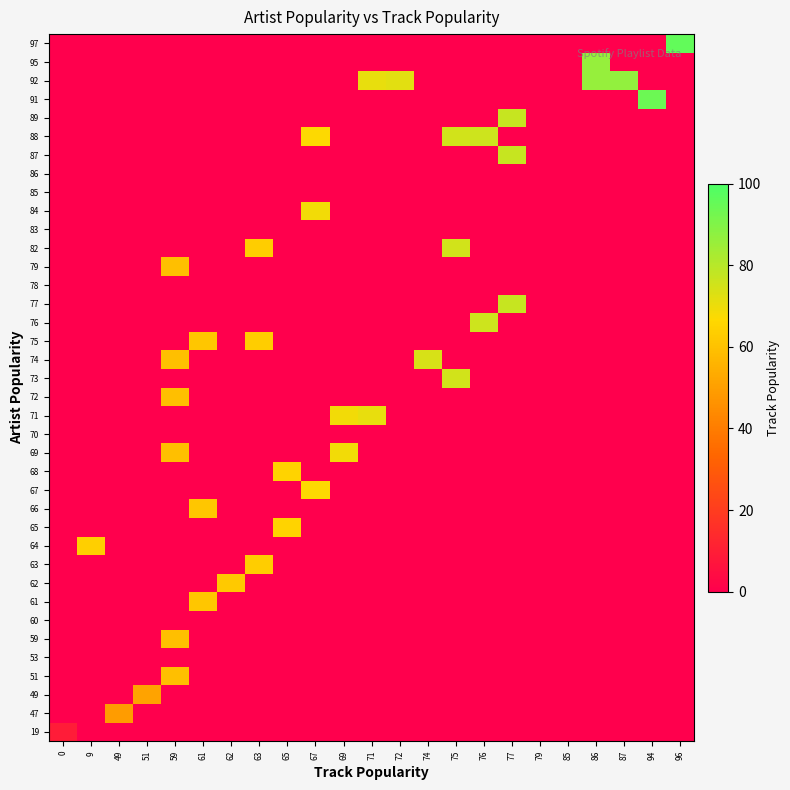

True or false: 60 has a value of 1.6 at 69.

False